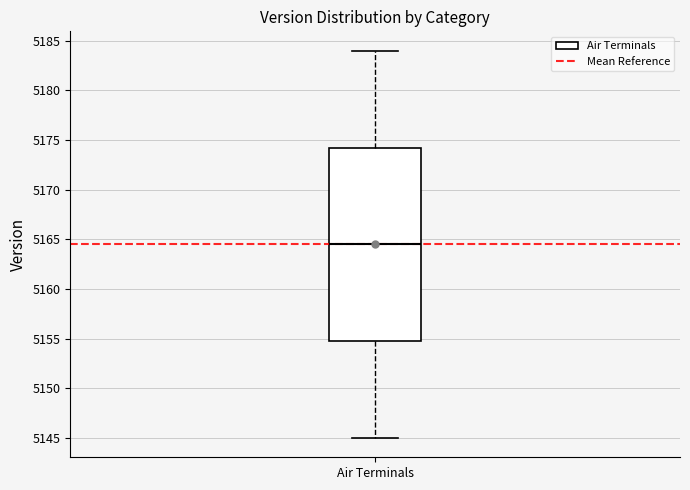

Read this box plot against the y-axis: the position of the median line, the range covered by the box, and the ends of both whiskers. The values are not printed on the chart, so give them approximately, as read against the axis.

median 5164.5, box 5155.0 to 5174.5, whiskers 5145.0 to 5184.0